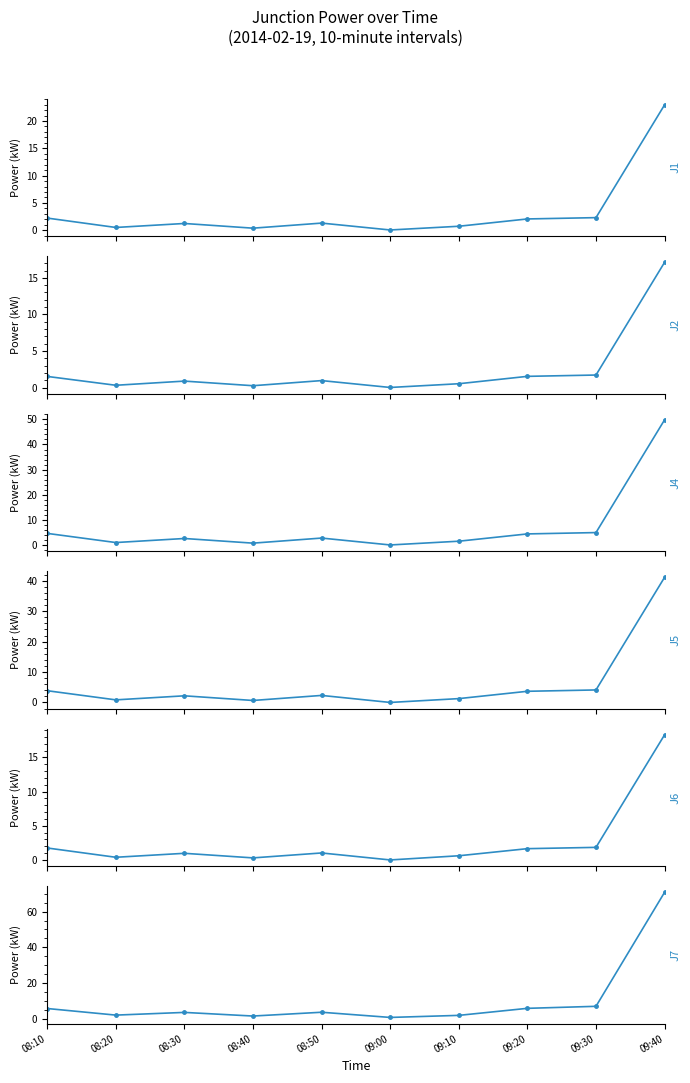

True or false: J4 and J6 intersect in this chart.

False